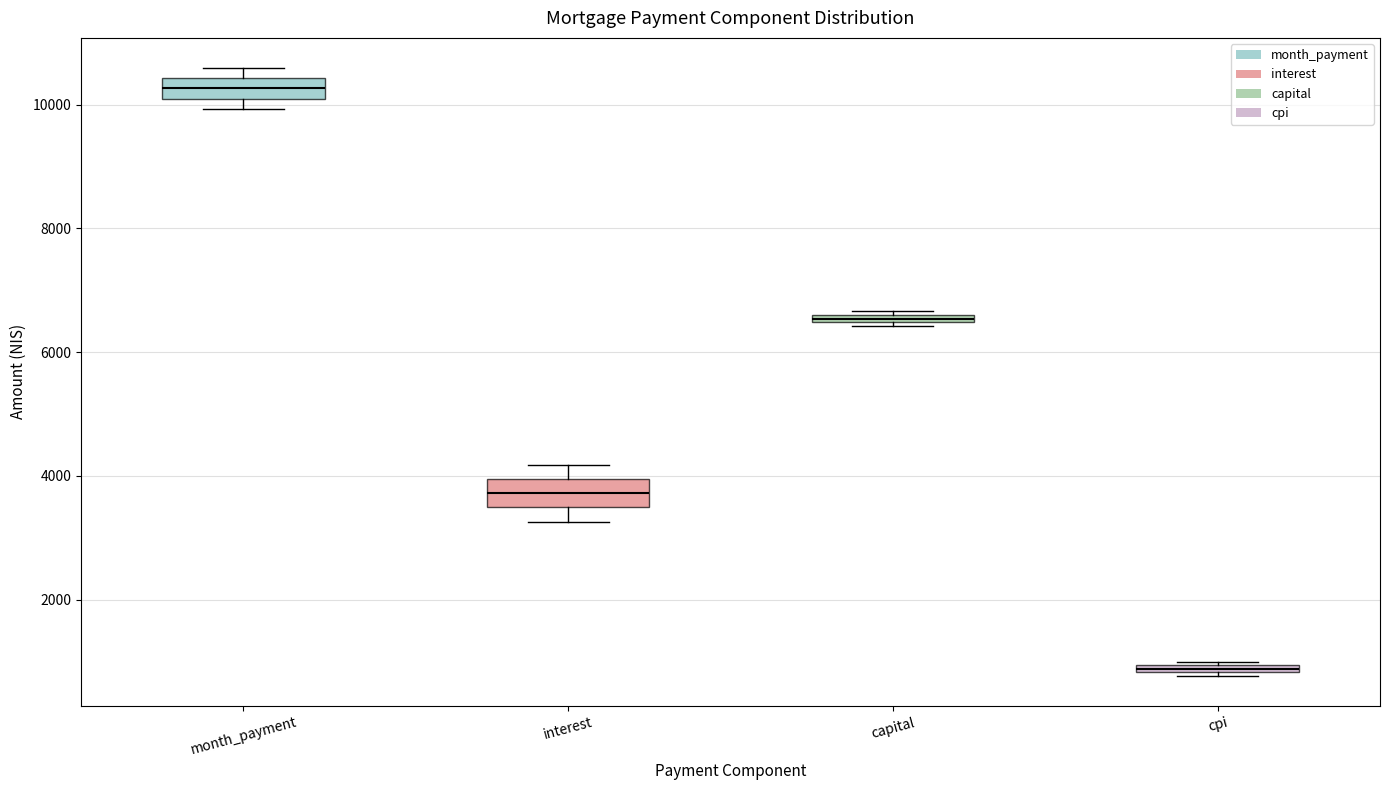

Which box has the highest median line?

month_payment